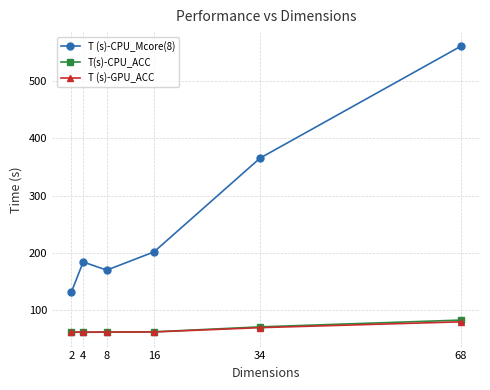

What is the lowest value of the T (s)-GPU_ACC series?

61.3